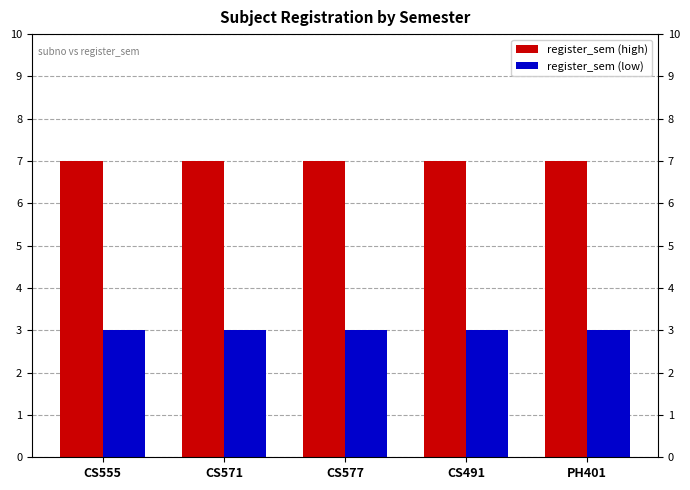

At which category is the sum across all series the highest?

CS555